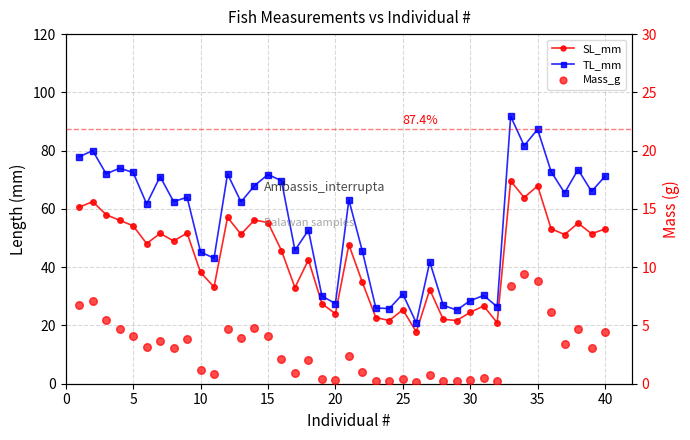

Is the value of Mass_g at 35 greater than the value of SL_mm at 20?

No